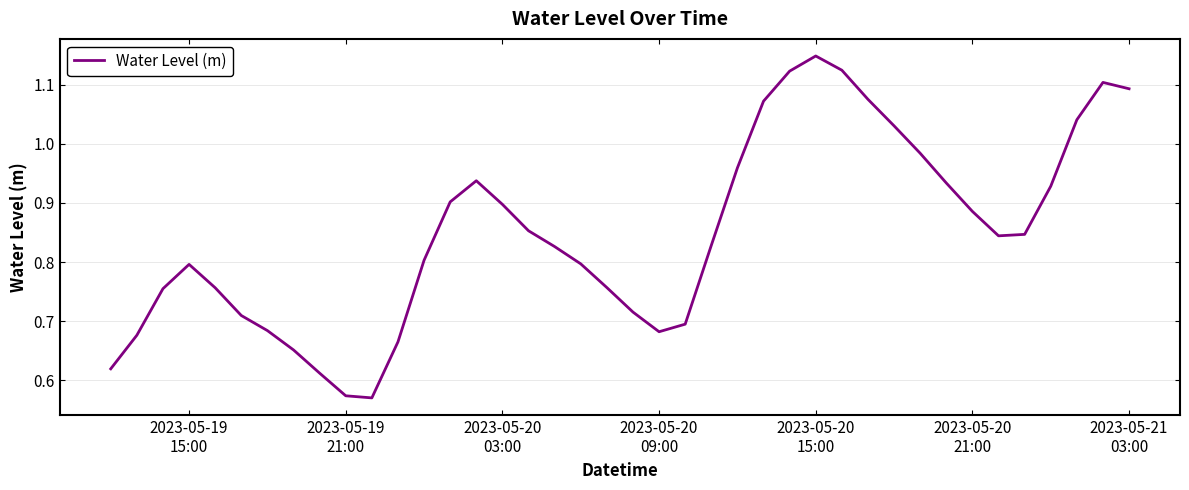

Is this an area chart (filled region under the line)?

No